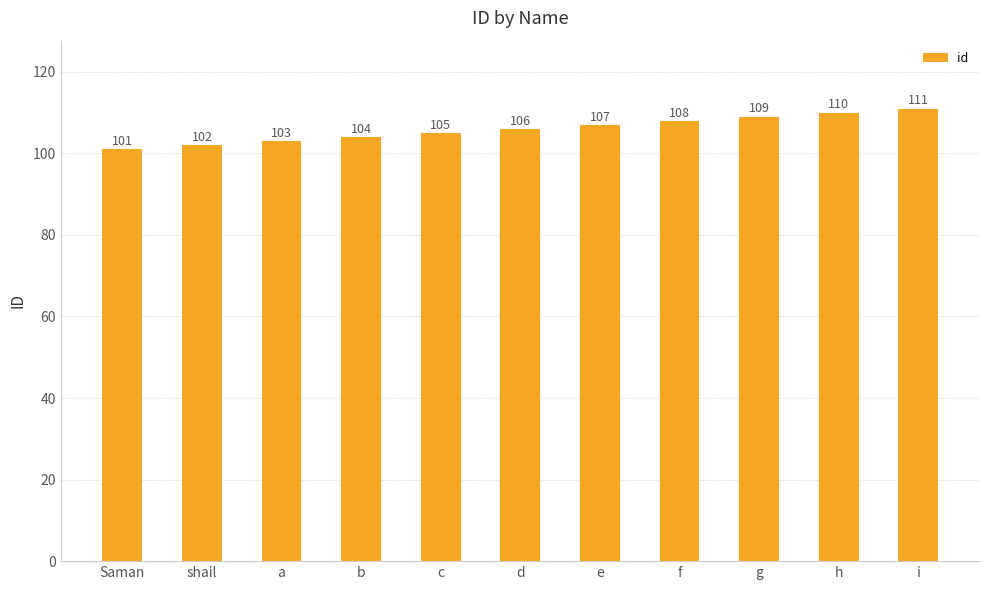

What is the approximate value at a?

103